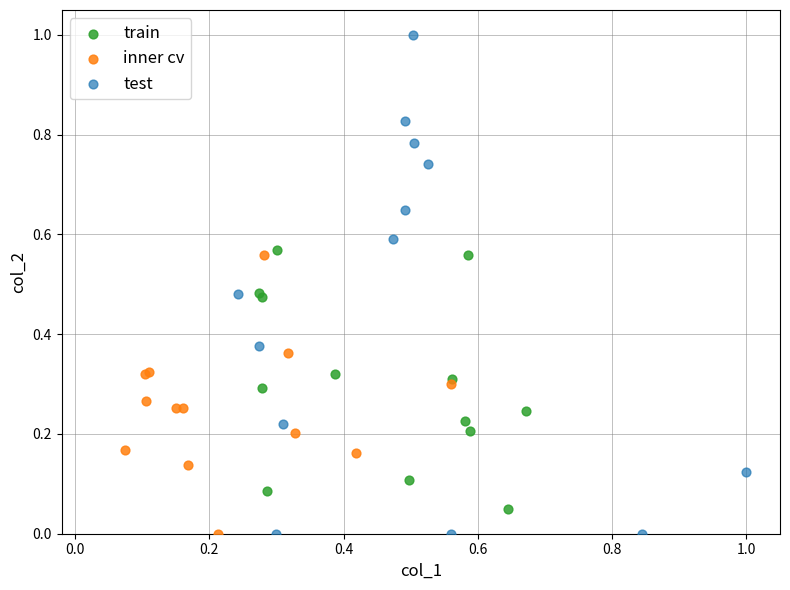

Which series has the widest spread of Y values?

test